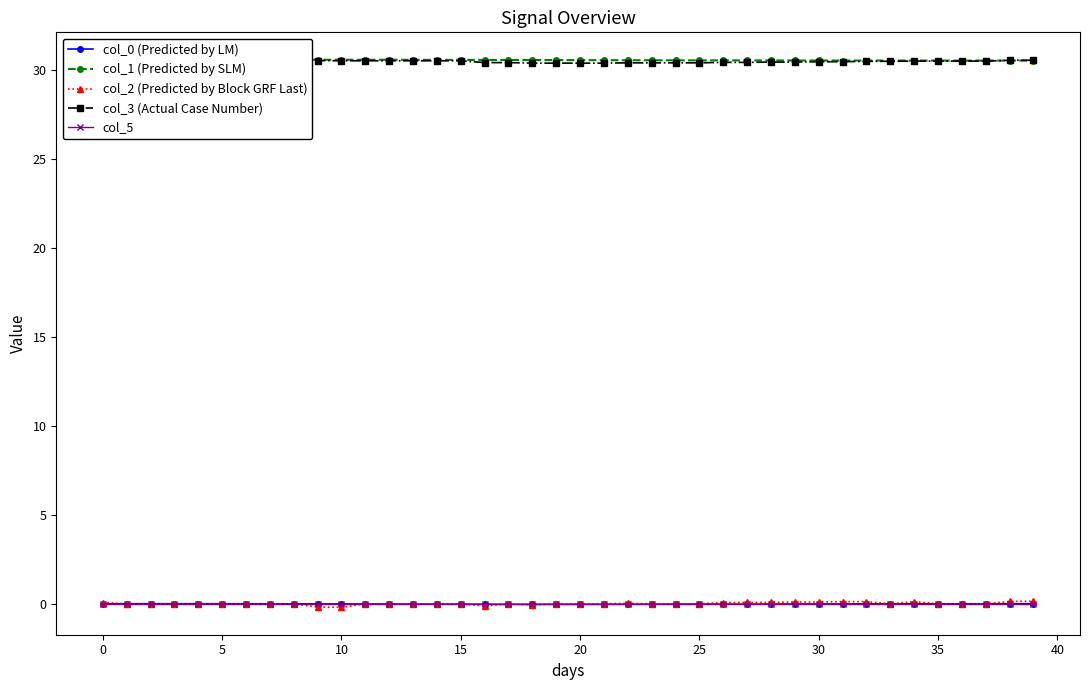

What is the label of the 23rd point from the right?

17